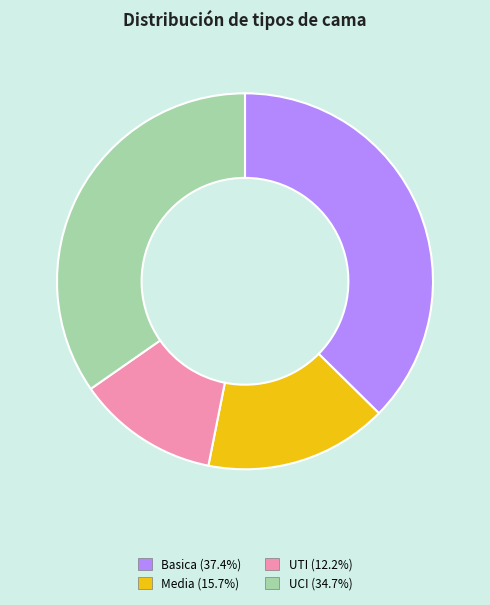

True or false: Basica accounts for 37% of the total.

True